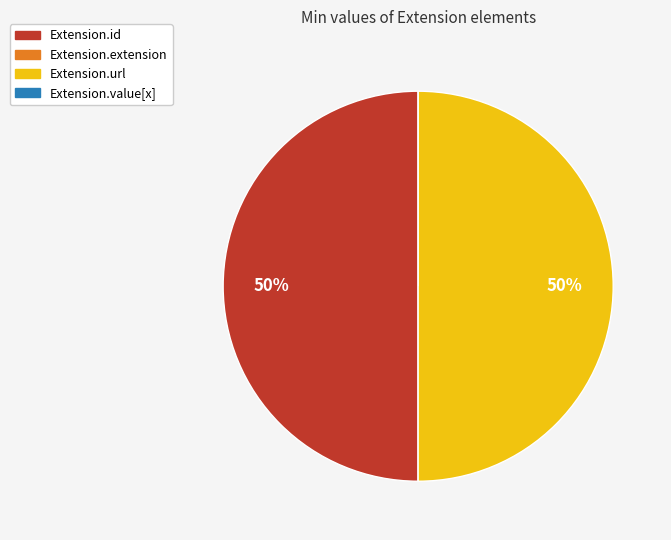

The Extension.id slice represents 61% of the pie. True or false?

False